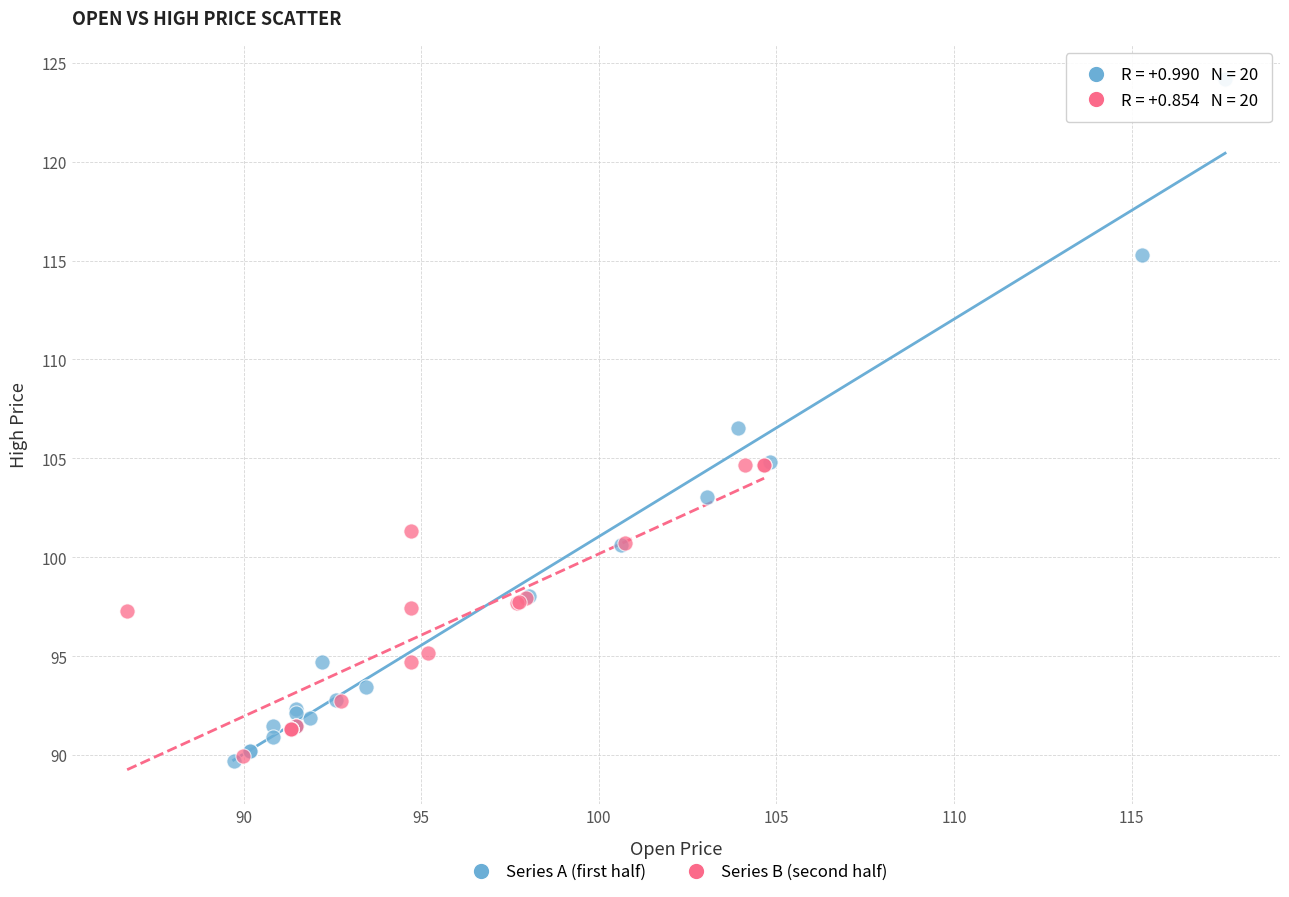

Which series contains the highest Y value?

Series A (first half)